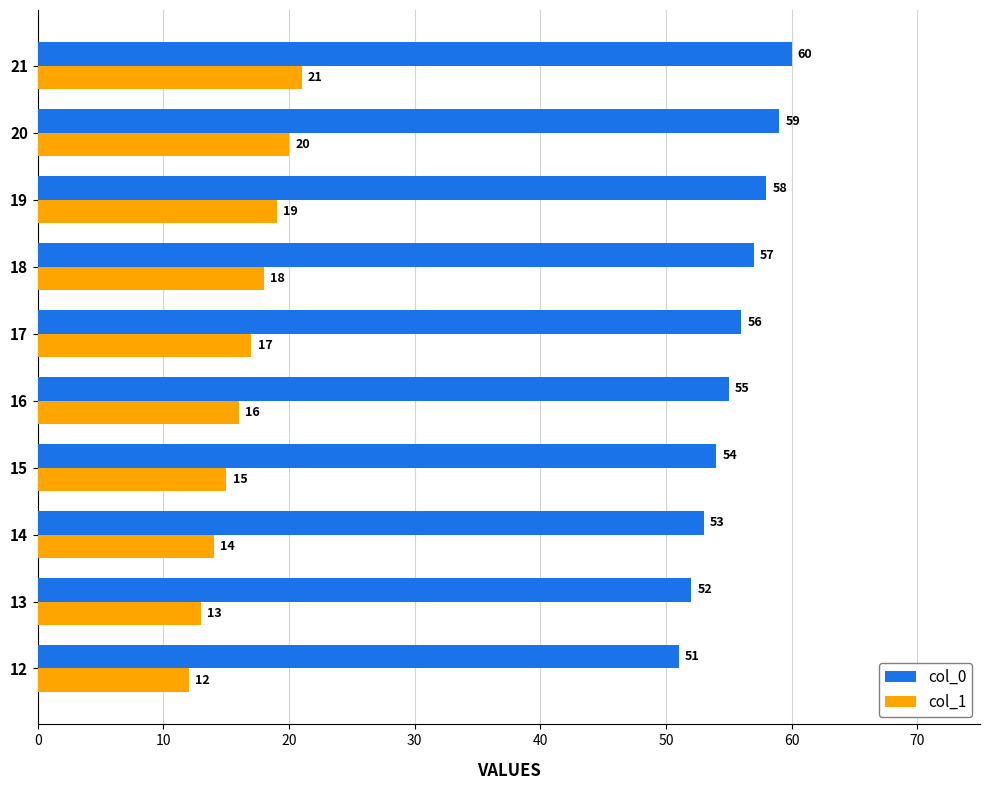

Rank the series by their maximum value, from lowest to highest.

col_1, col_0